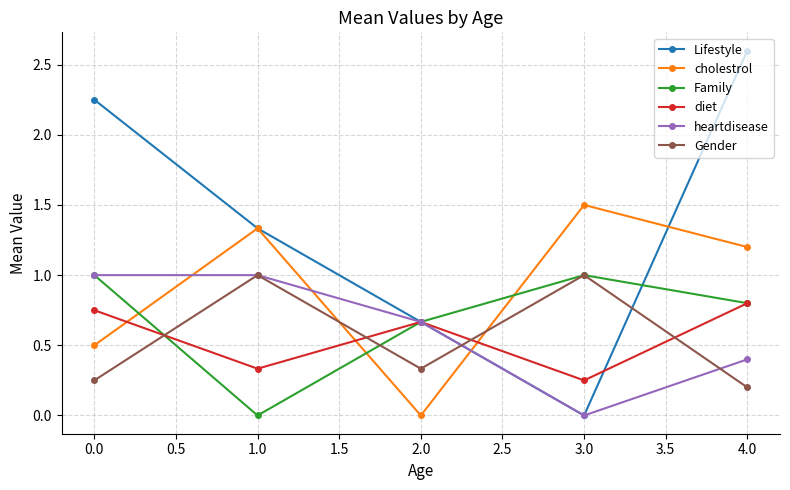

The Family series shows 0.8 at 4.0. True or false?

True